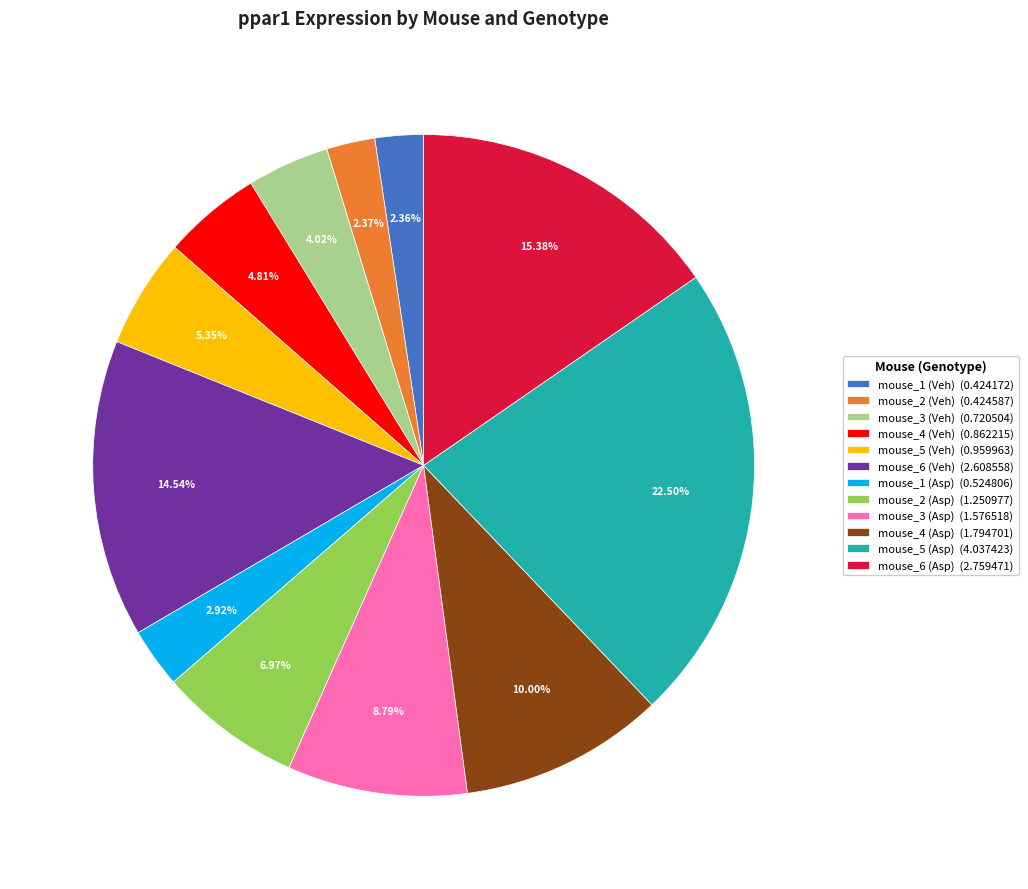

What percentage is the mouse_6 (Veh) slice, to the nearest percent?

15%